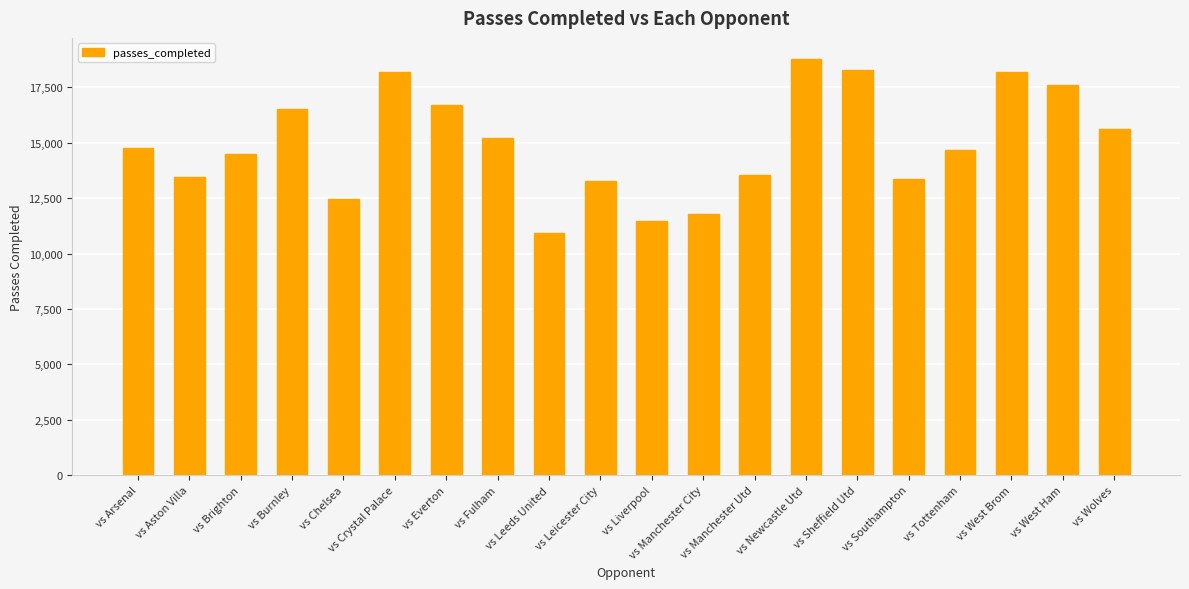

What is the label of the 1st bar from the left?

vs Arsenal